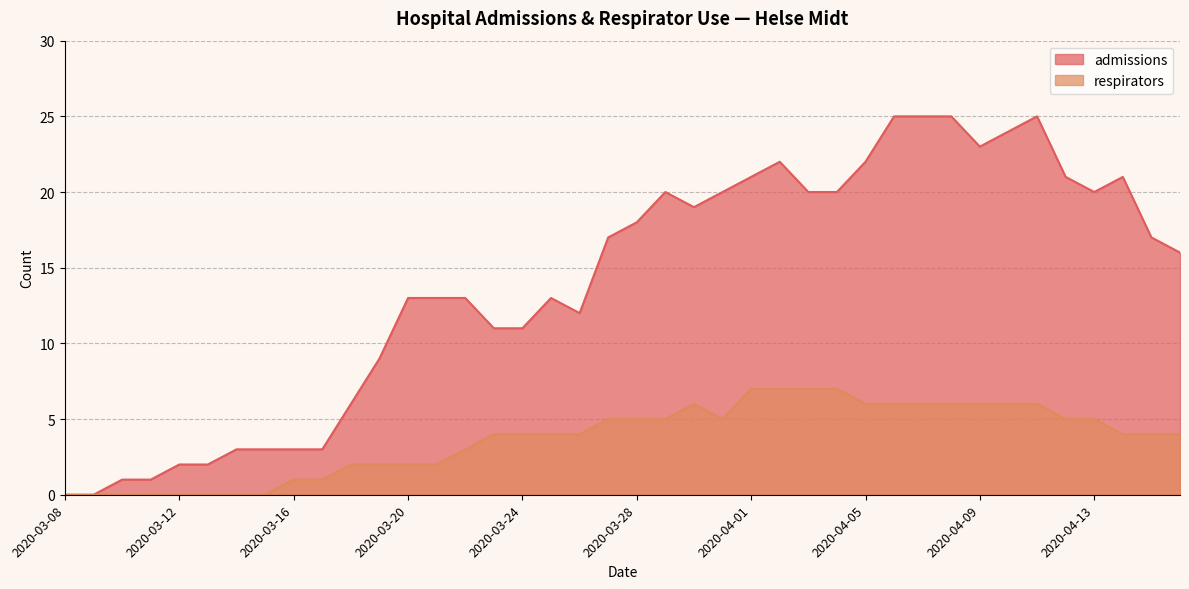

Count the number of categories in the chart.

40